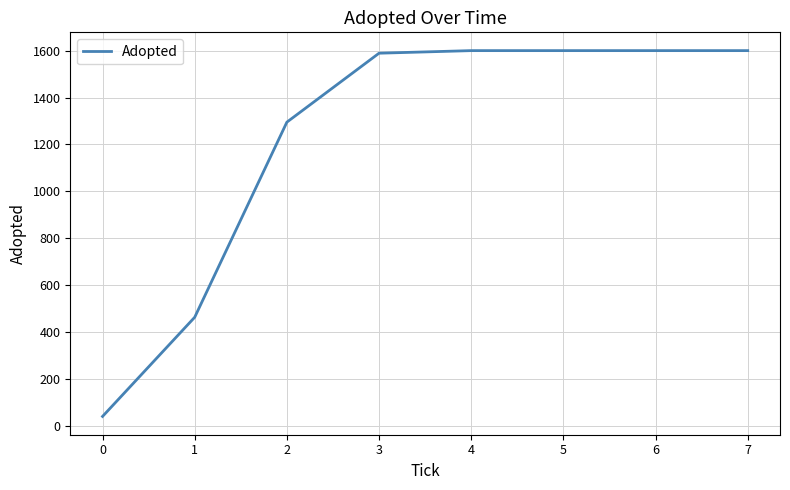

True or false: there are more than 2 points higher than both neighbors.

False